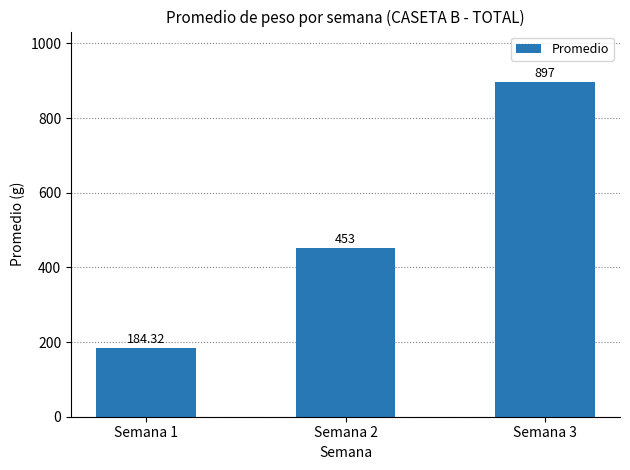

List the labels in order of value, largest first.

Semana 3, Semana 2, Semana 1